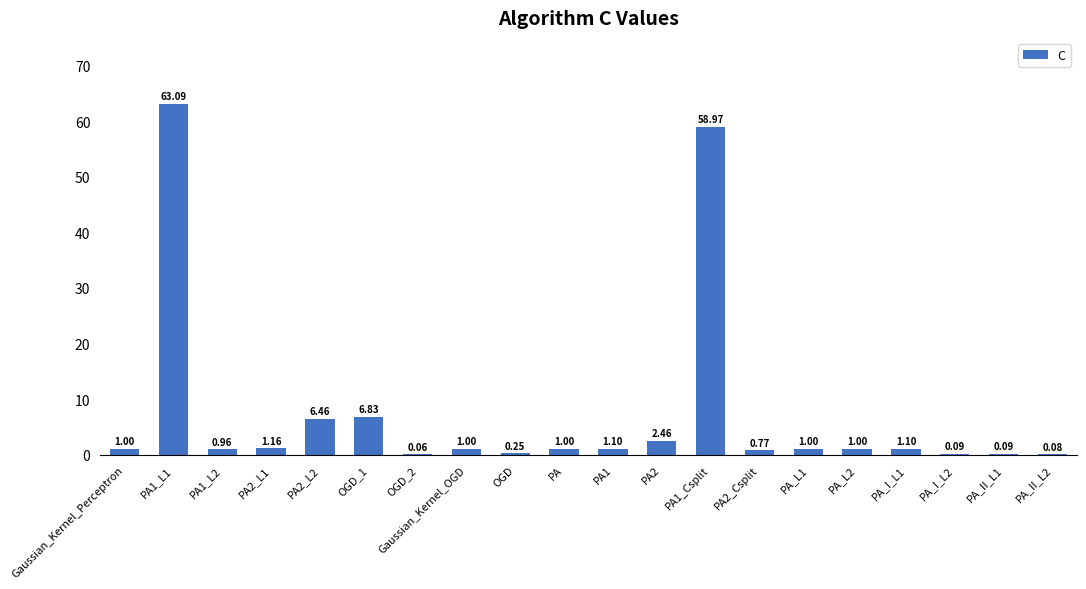

Between PA_L2 and OGD_1, which is larger?

OGD_1